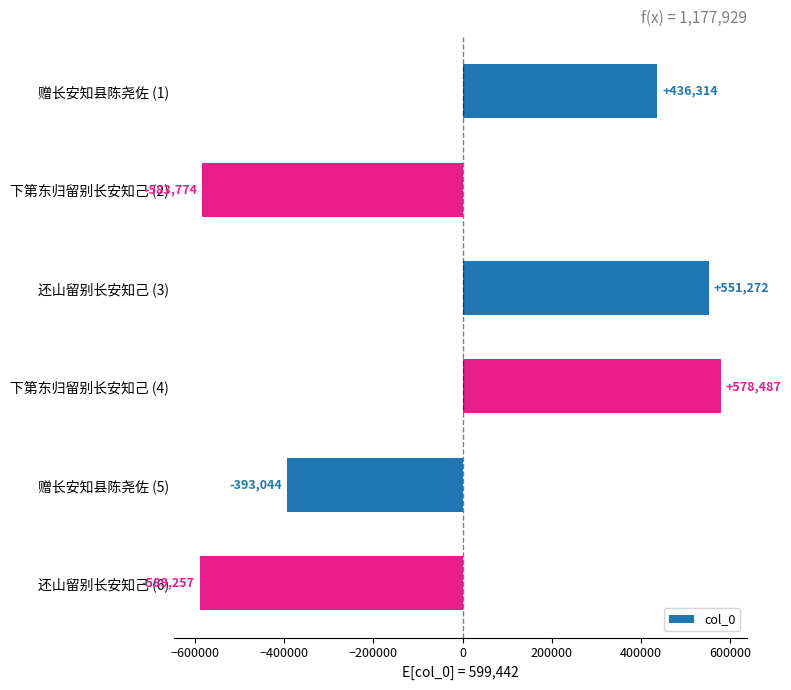

List the labels in order of value, smallest first.

还山留别长安知己 (6), 下第东归留别长安知己 (2), 赠长安知县陈尧佐 (5), 赠长安知县陈尧佐 (1), 还山留别长安知己 (3), 下第东归留别长安知己 (4)